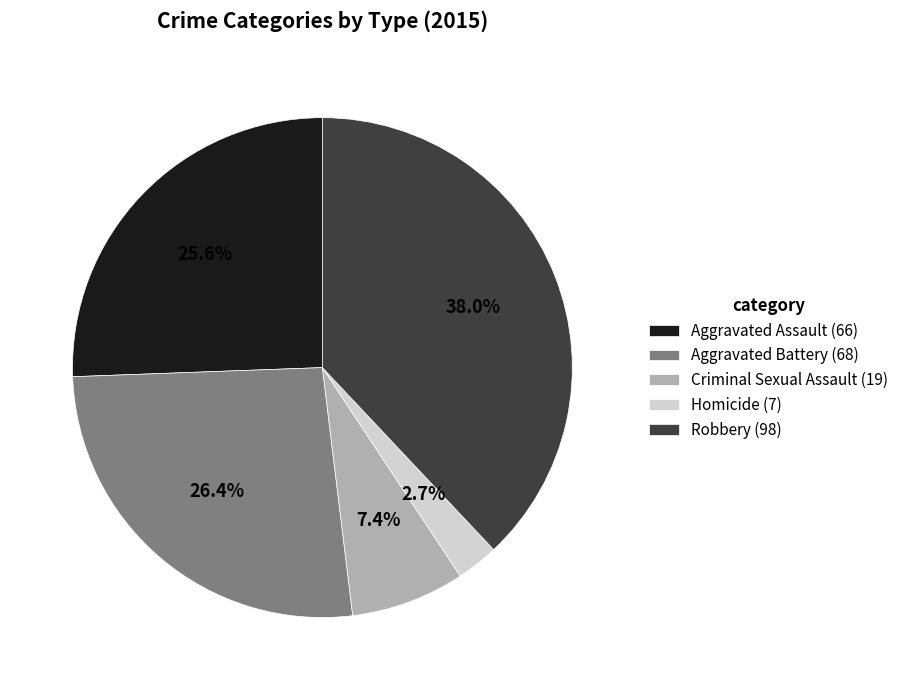

Which has a higher value, Criminal Sexual Assault or Homicide?

Criminal Sexual Assault